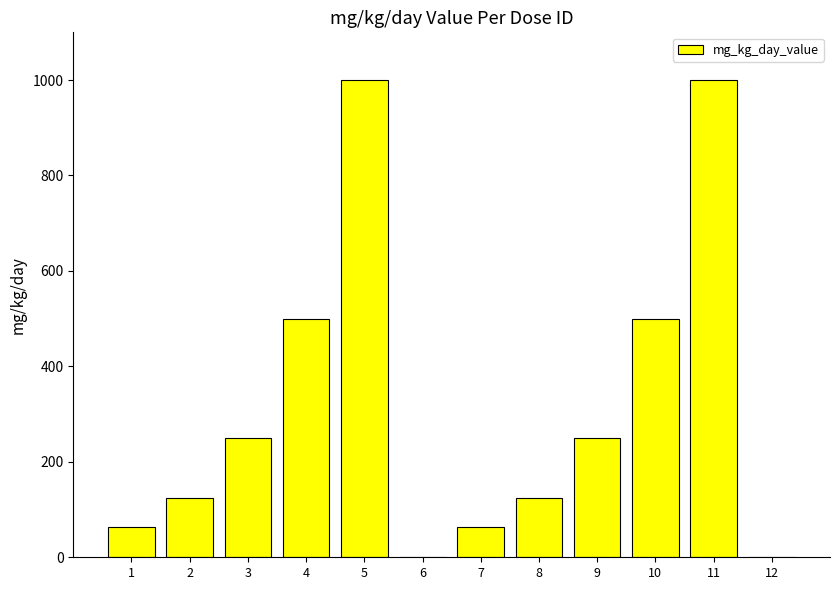

What is the maximum value shown in the chart?

1000.0